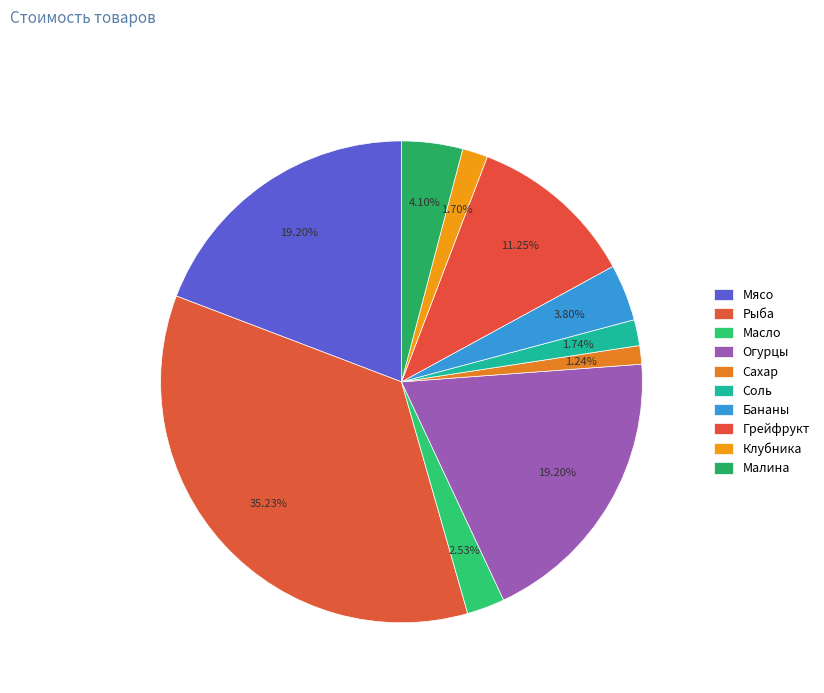

Approximately how many times larger is the value at Бананы compared to Рыба?

0.1